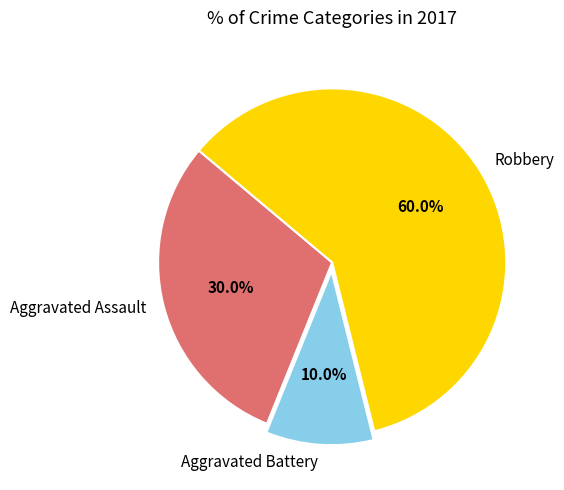

Does Robbery account for over 50% of the chart?

Yes